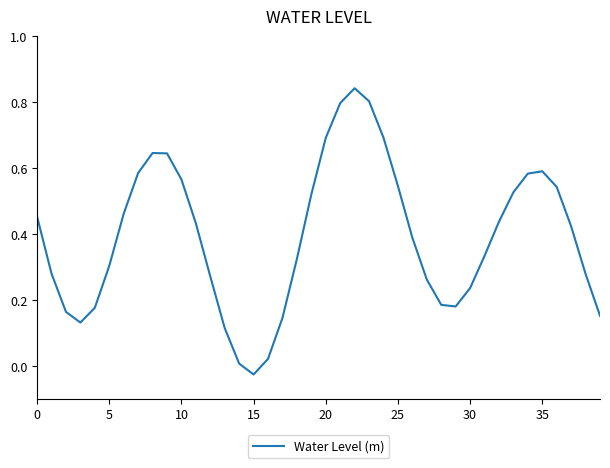

What is the difference between the maximum and minimum values?

0.9